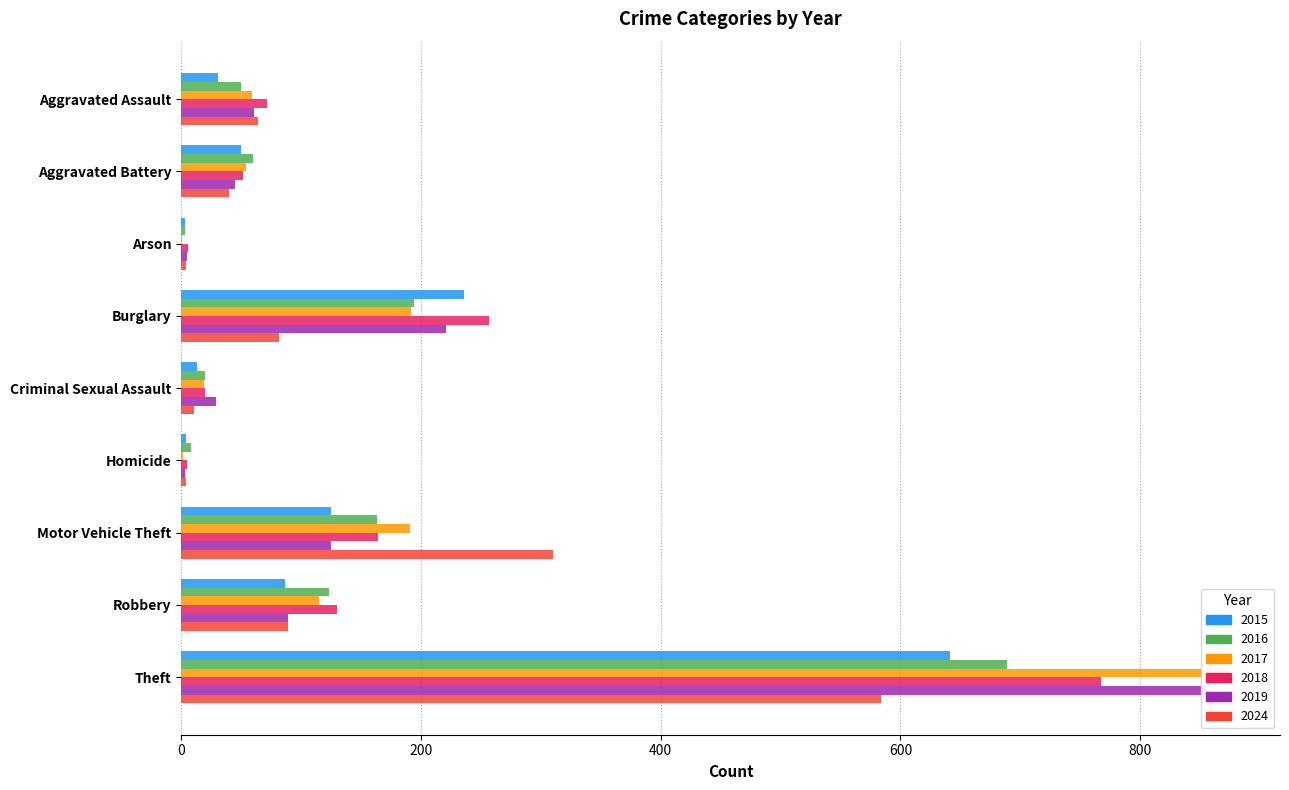

What is the total value across all series at Robbery?

633